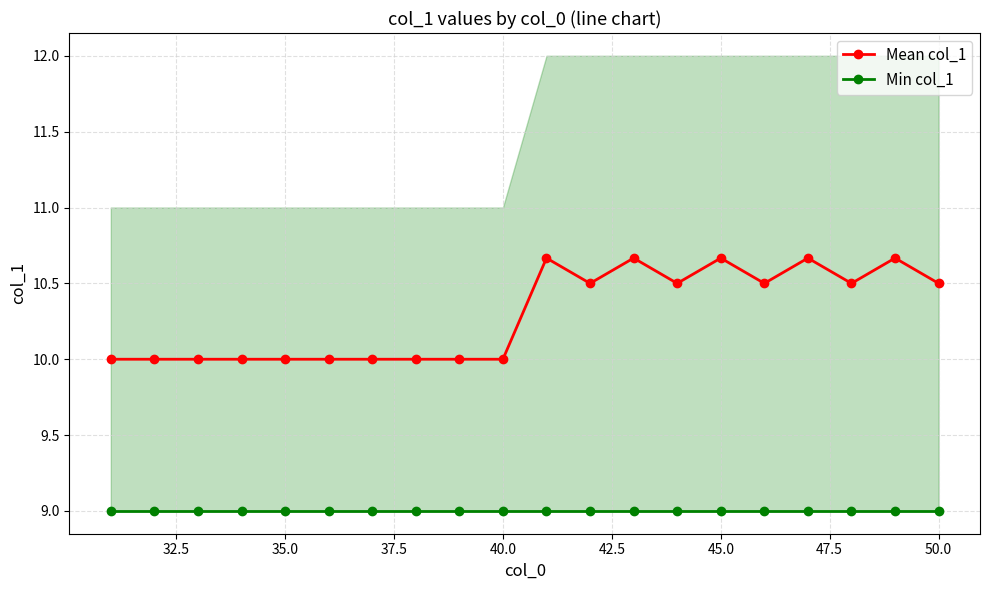

What is the sum of all Min col_1 values?

180.0